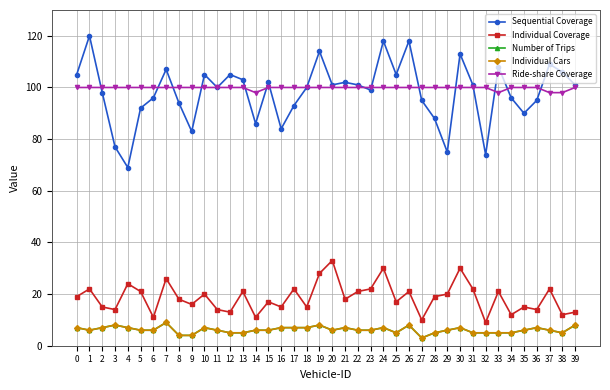

The value of Ride-share Coverage at 3 is 100. True or false?

True